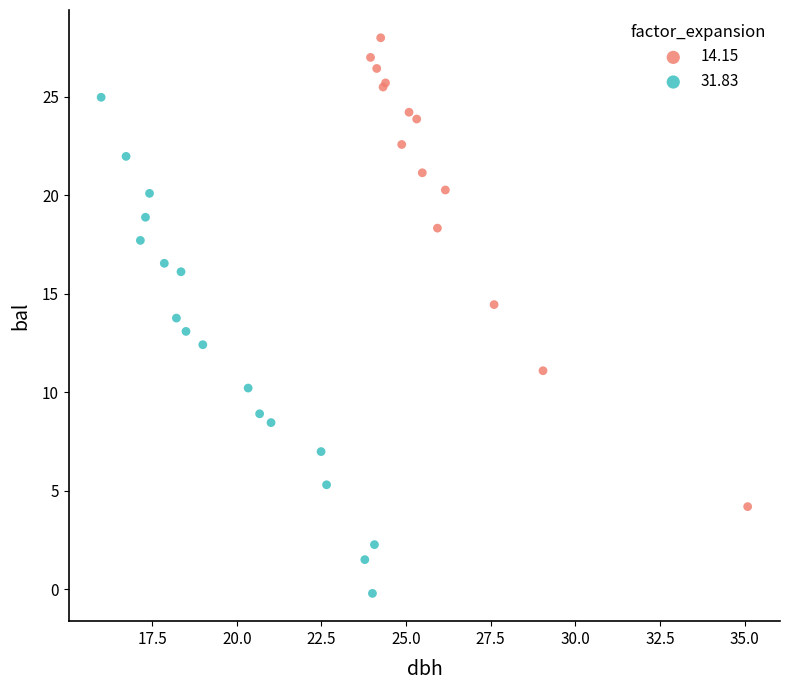

Which series contains the highest Y value?

14.15